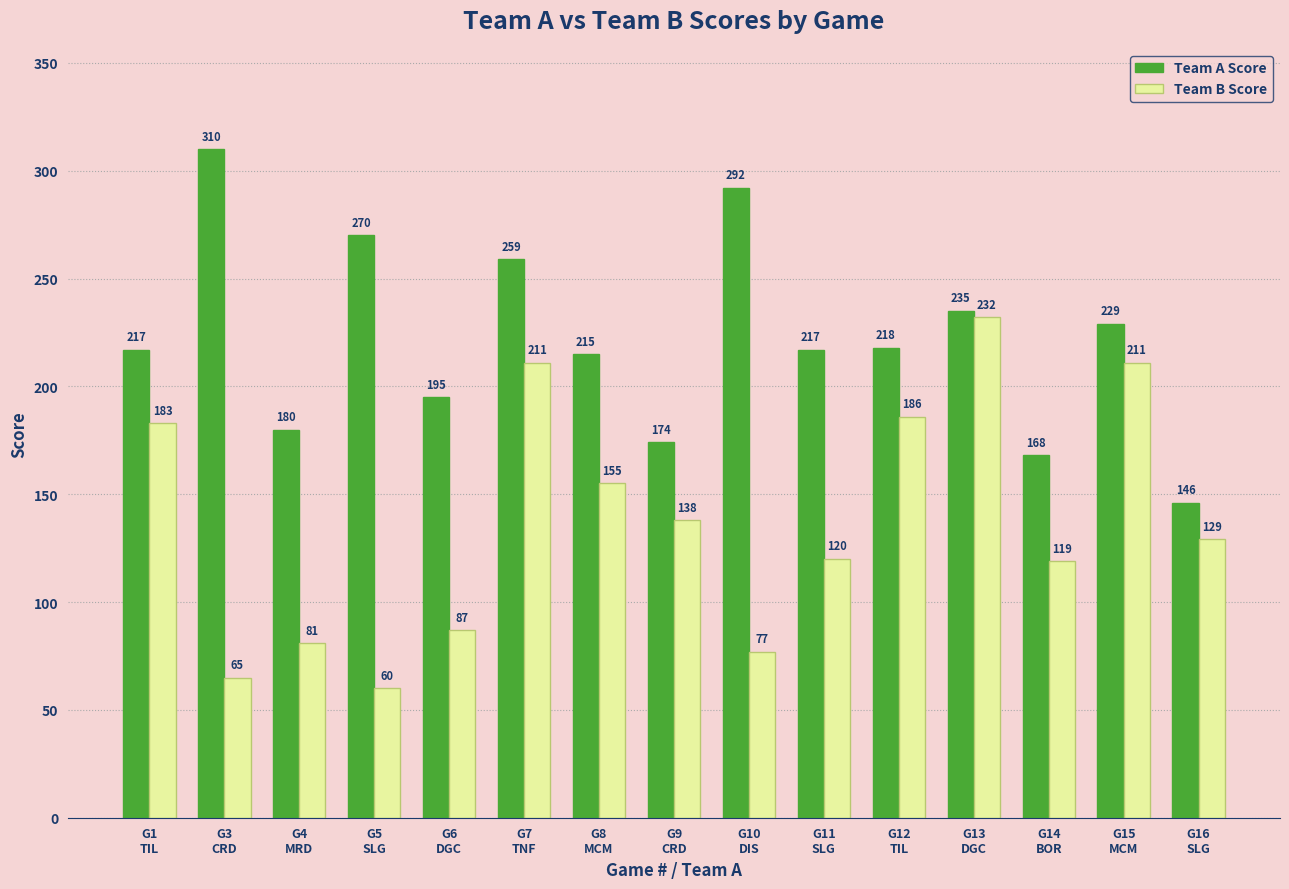

Which label corresponds to the largest value in the chart?

G3
CRD